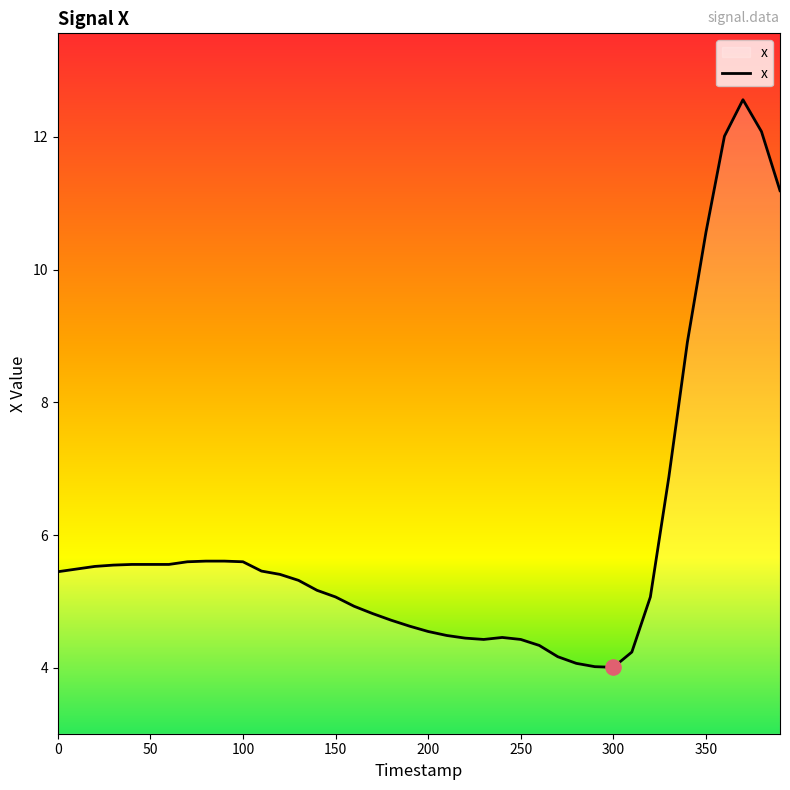

What is the minimum value shown in the chart?

4.0